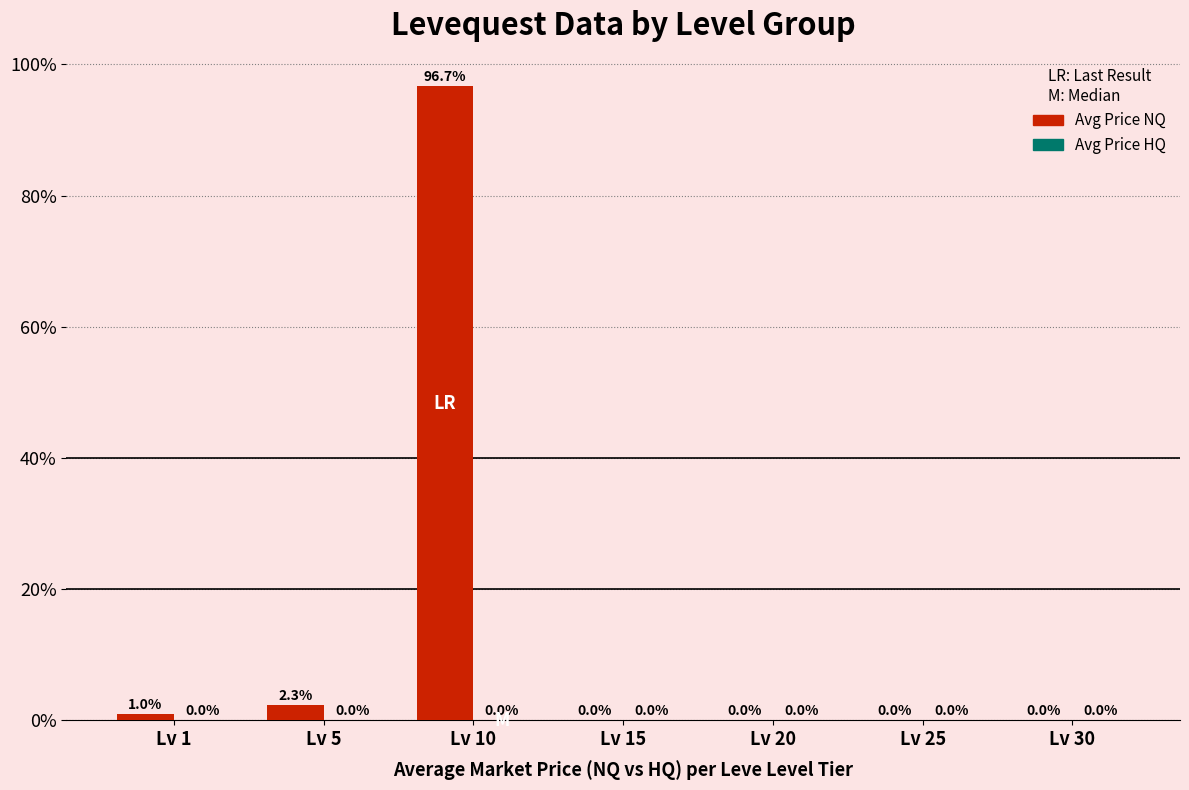

What is the average value of the Avg Price NQ series?

14.3